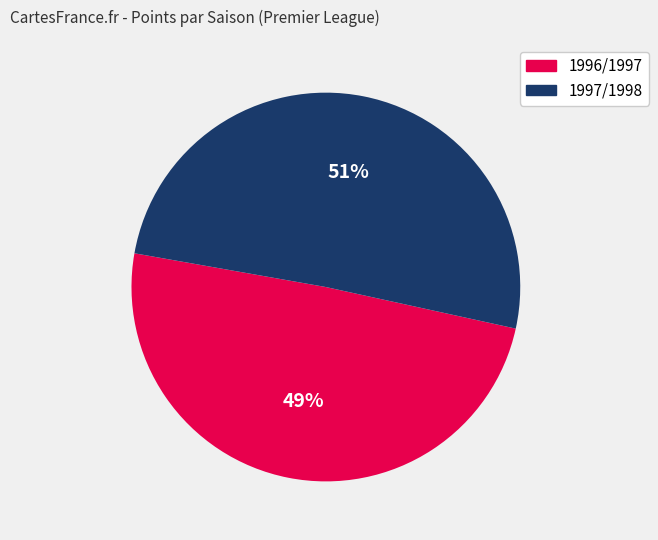

To the nearest percent, what is the average slice percentage?

50%